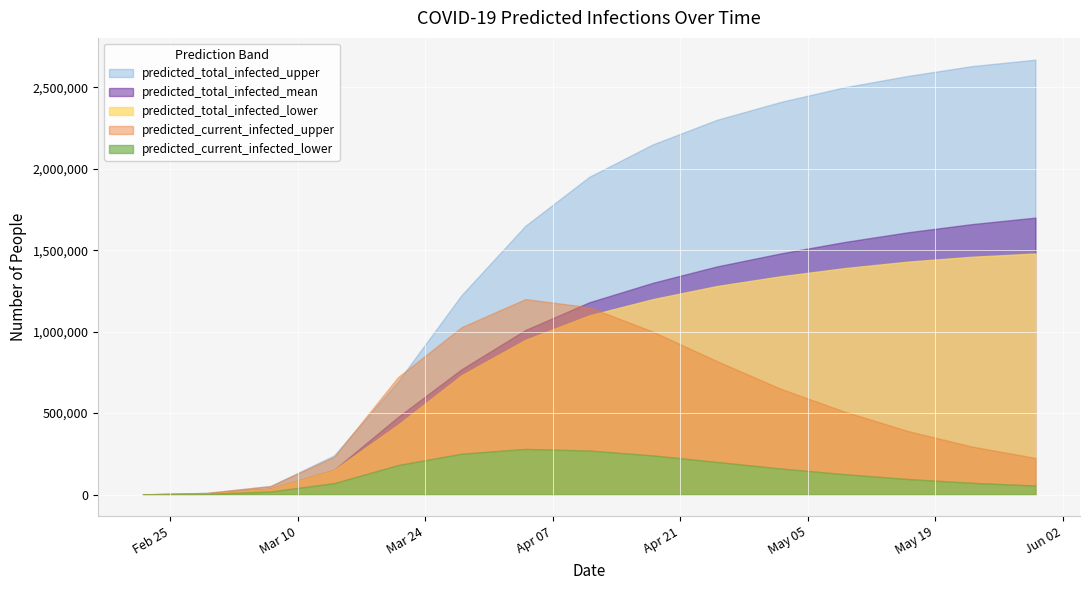

What is the spread (max minus min) of values at 4?

539679